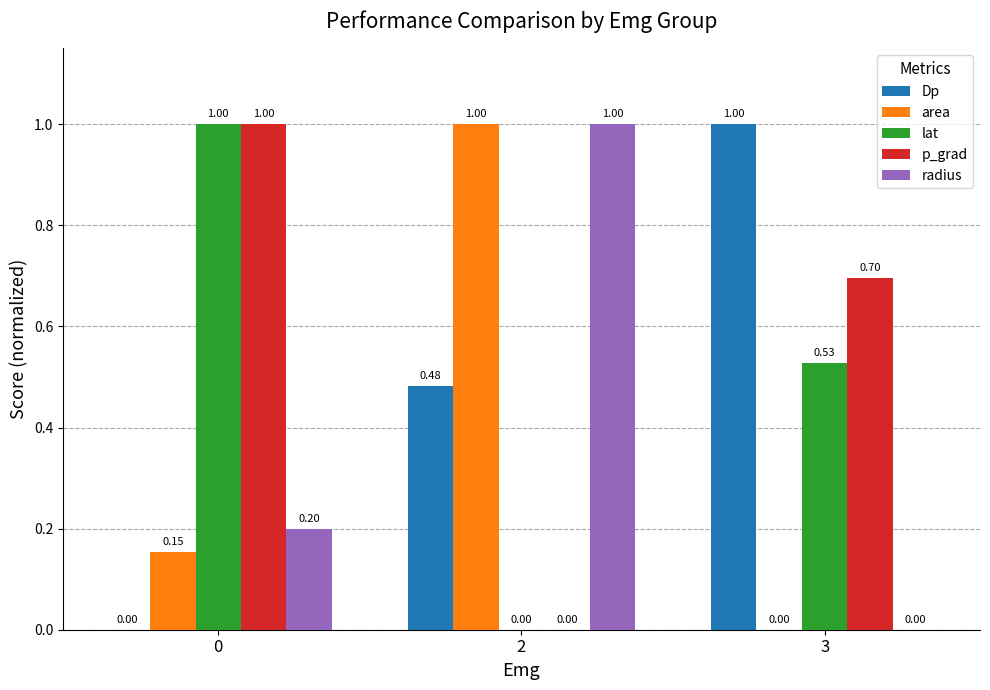

What is the sum of all Dp values?

1.5